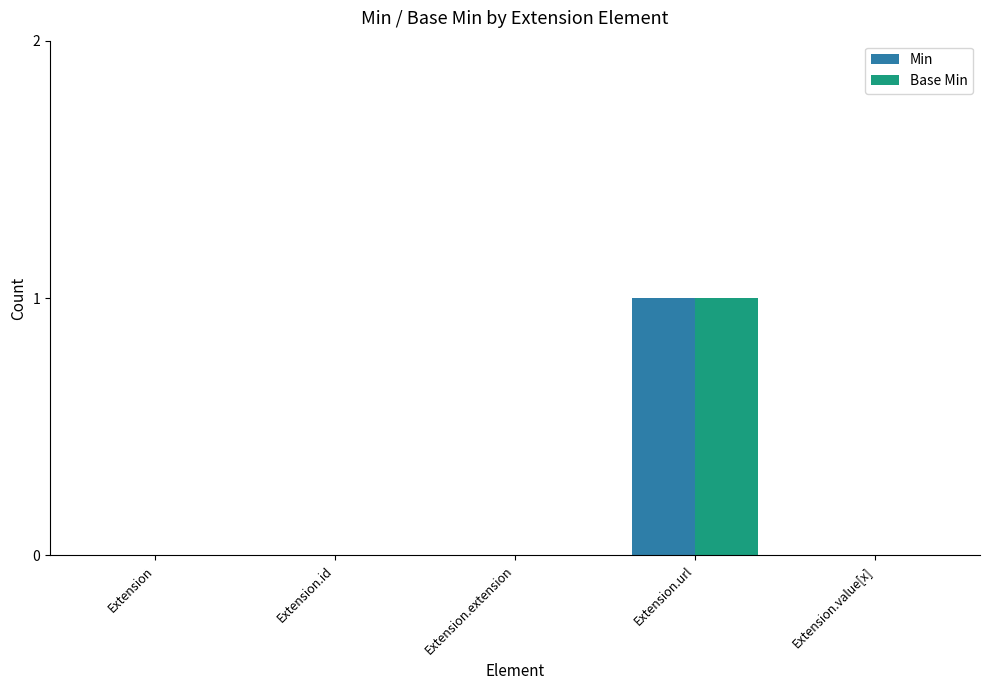

Reading left to right, extract all data points from this chart.

Min: 0	0	0	1	0
Base Min: 0	0	0	1	0